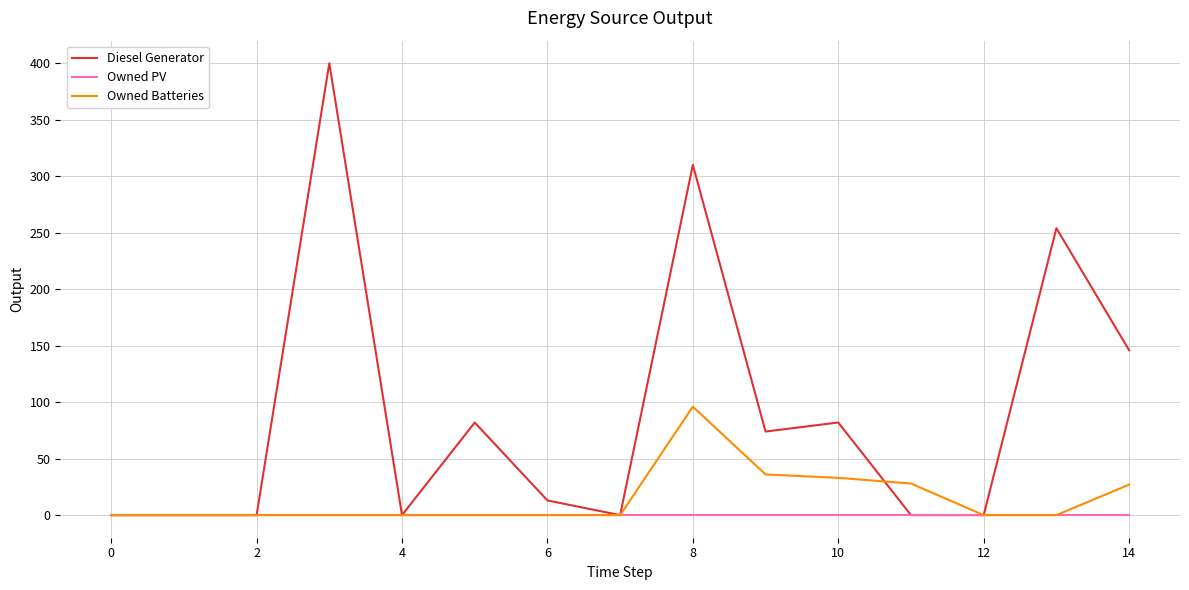

Which series has the largest range (max minus min)?

Diesel Generator